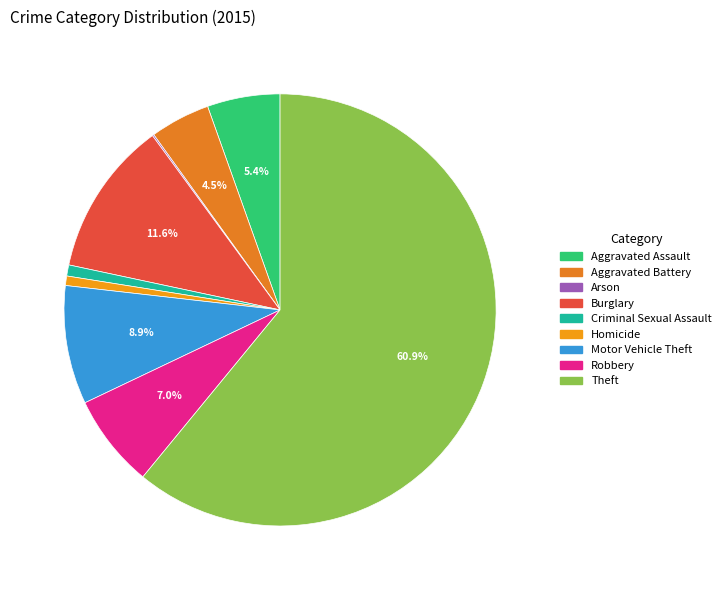

To the nearest percent, what is the average slice percentage?

11%